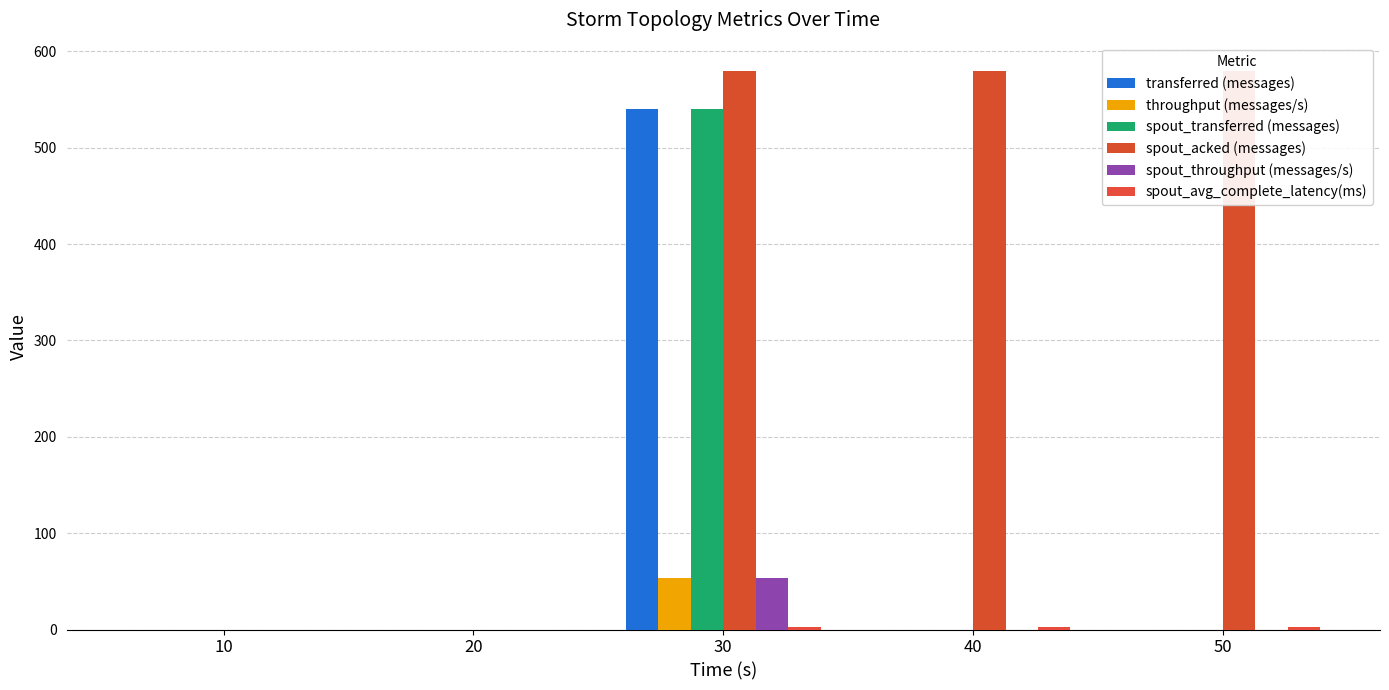

Which category has the highest value in the spout_transferred (messages) series?

30